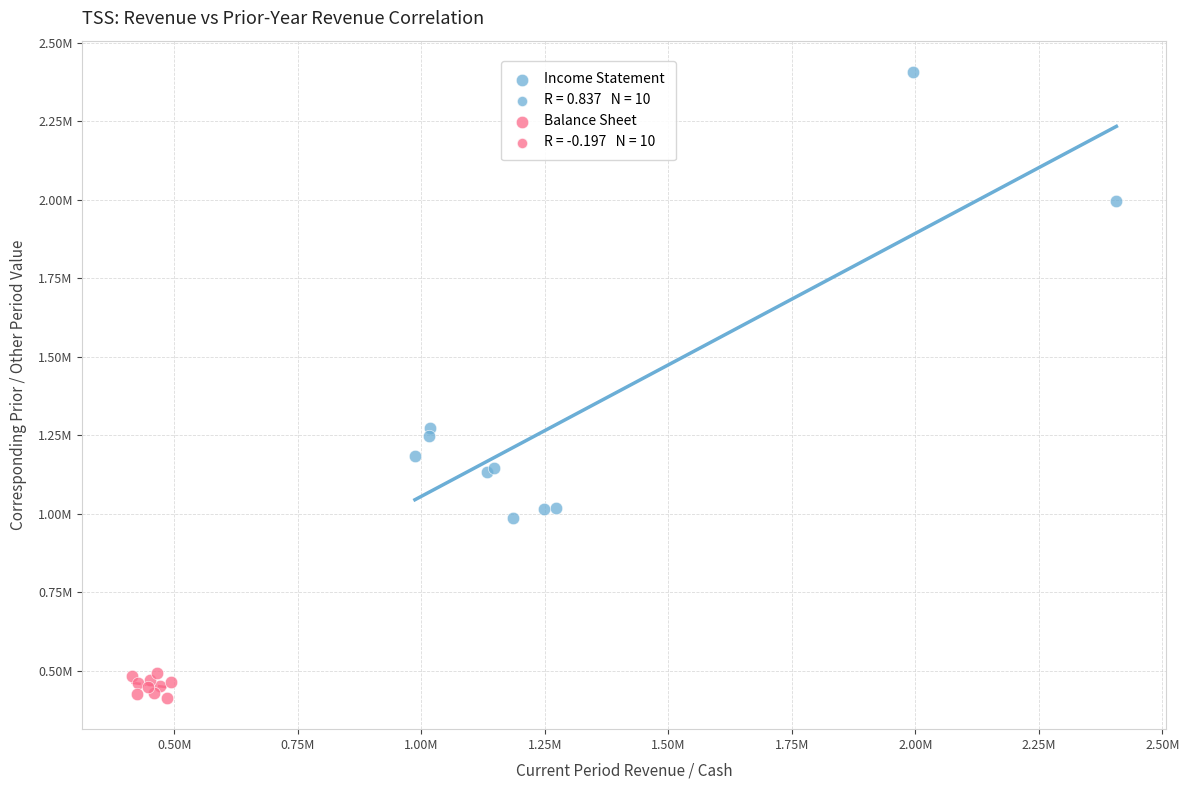

Which series reaches the maximum Y coordinate?

Income Statement